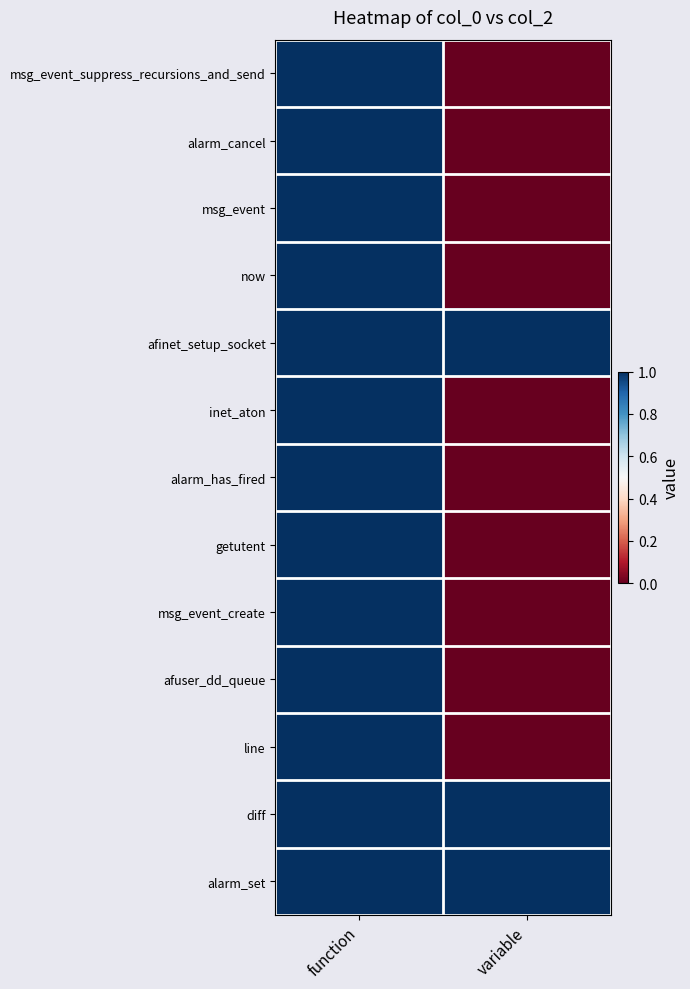

Reading left to right, transcribe all the data shown in this chart.

msg_event_suppress_recursions_and_send: function=1	variable=0
alarm_cancel: function=1	variable=0
msg_event: function=1	variable=0
now: function=1	variable=0
afinet_setup_socket: function=1	variable=1
inet_aton: function=1	variable=0
alarm_has_fired: function=1	variable=0
getutent: function=1	variable=0
msg_event_create: function=1	variable=0
afuser_dd_queue: function=1	variable=0
line: function=1	variable=0
diff: function=1	variable=1
alarm_set: function=1	variable=1